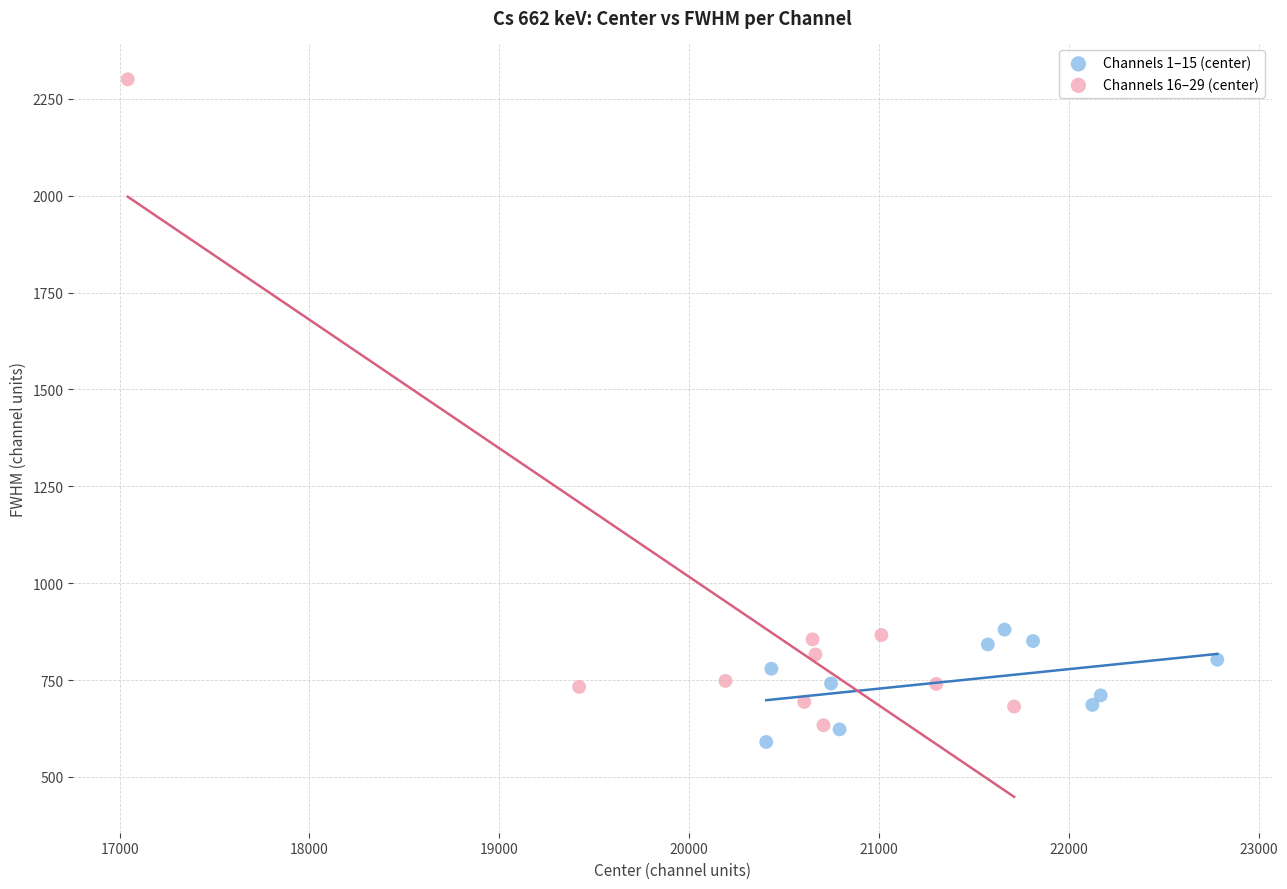

Which series reaches the minimum Y coordinate?

Channels 1–15 (center)